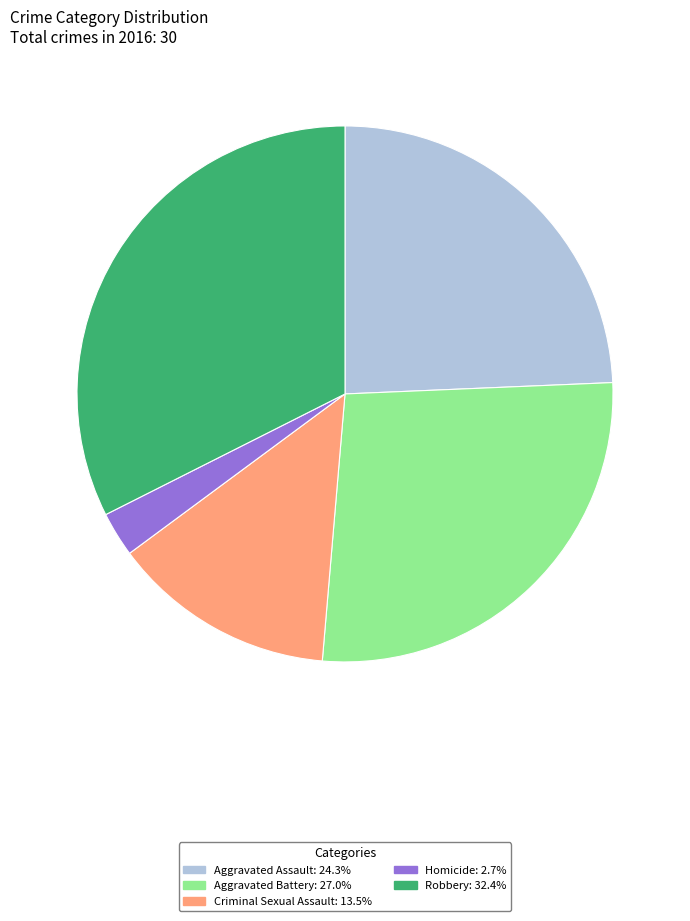

Is there any slice that represents more than half of the pie?

No